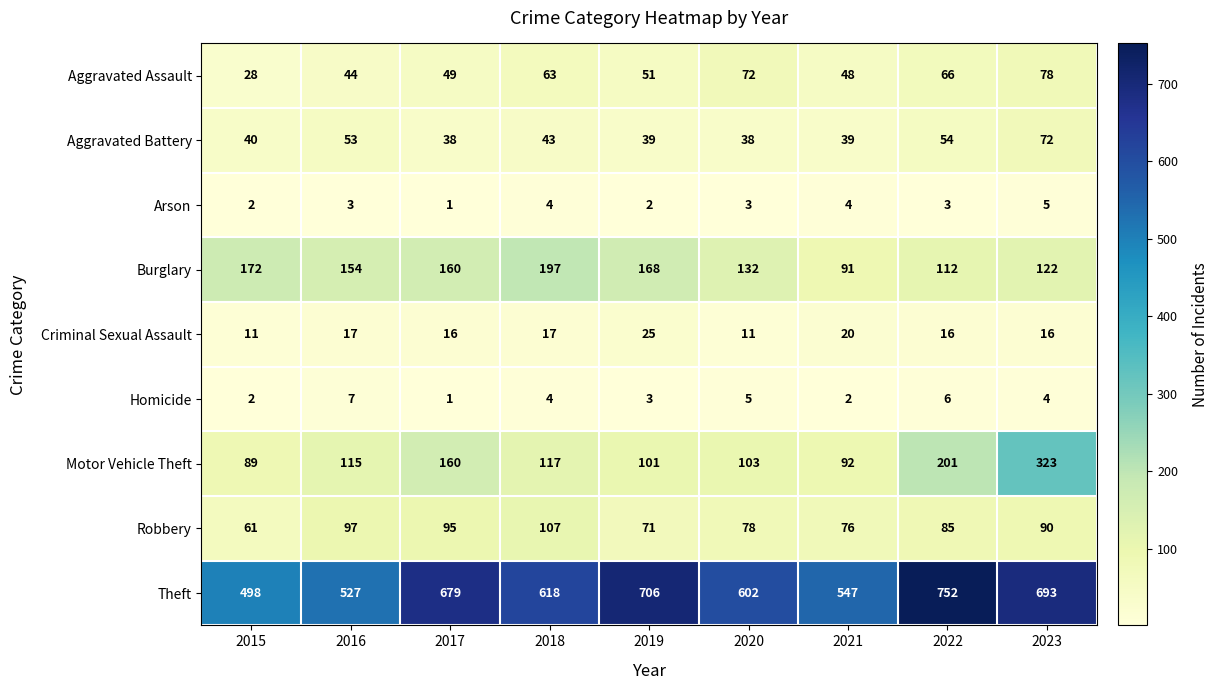

Where does the Criminal Sexual Assault series first go above 16?

2016